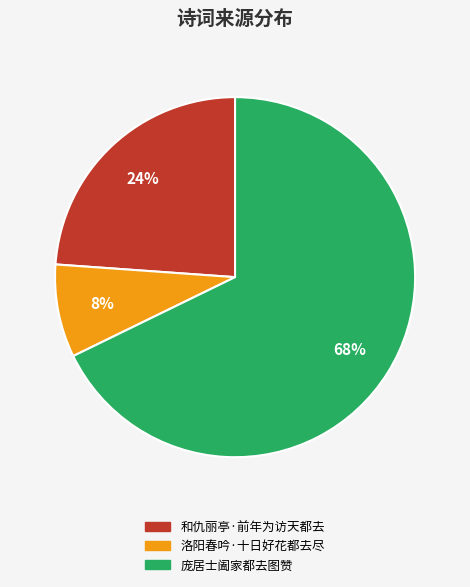

Which slice is the smallest?

洛阳春吟·十日好花都去尽